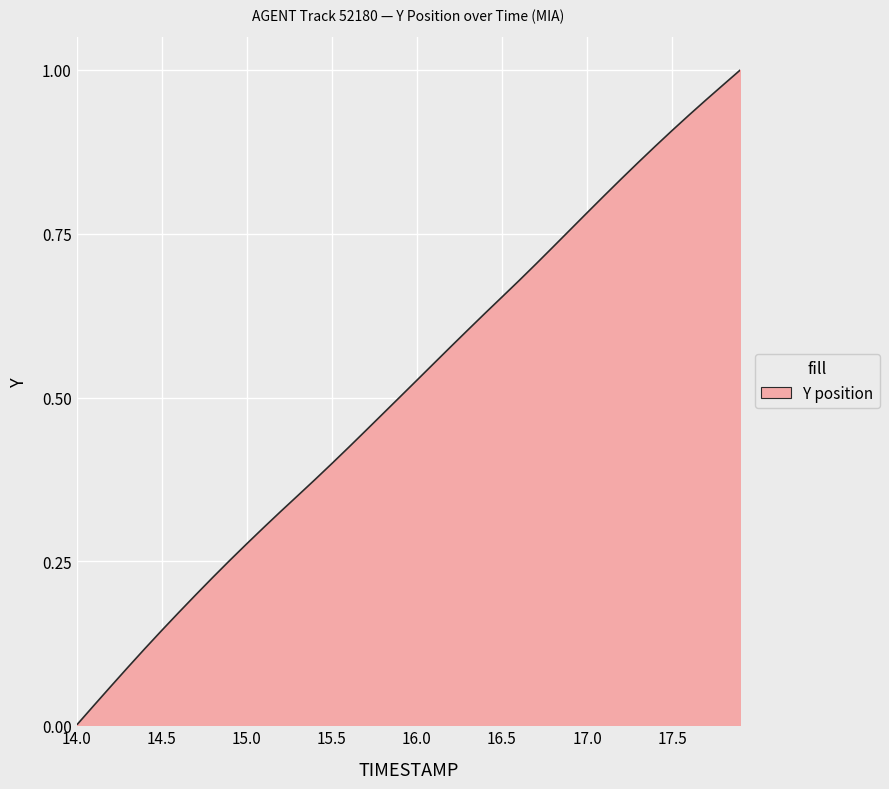

Reading left to right, transcribe all the data shown in this chart.

14.0=0.0	14.1=0.0	14.2=0.1	14.3=0.1	14.4=0.1	14.5=0.1	14.6=0.2	14.7=0.2	14.8=0.2	14.9=0.3	15.0=0.3	15.1=0.3	15.2=0.3	15.3=0.4	15.4=0.4	15.5=0.4	15.6=0.4	15.7=0.4	15.8=0.5	15.9=0.5	16.0=0.5	16.1=0.6	16.2=0.6	16.3=0.6	16.4=0.6	16.5=0.7	16.6=0.7	16.7=0.7	16.8=0.7	16.9=0.8	17.0=0.8	17.1=0.8	17.2=0.8	17.3=0.9	17.4=0.9	17.5=0.9	17.6=0.9	17.7=1.0	17.8=1.0	17.9=1.0